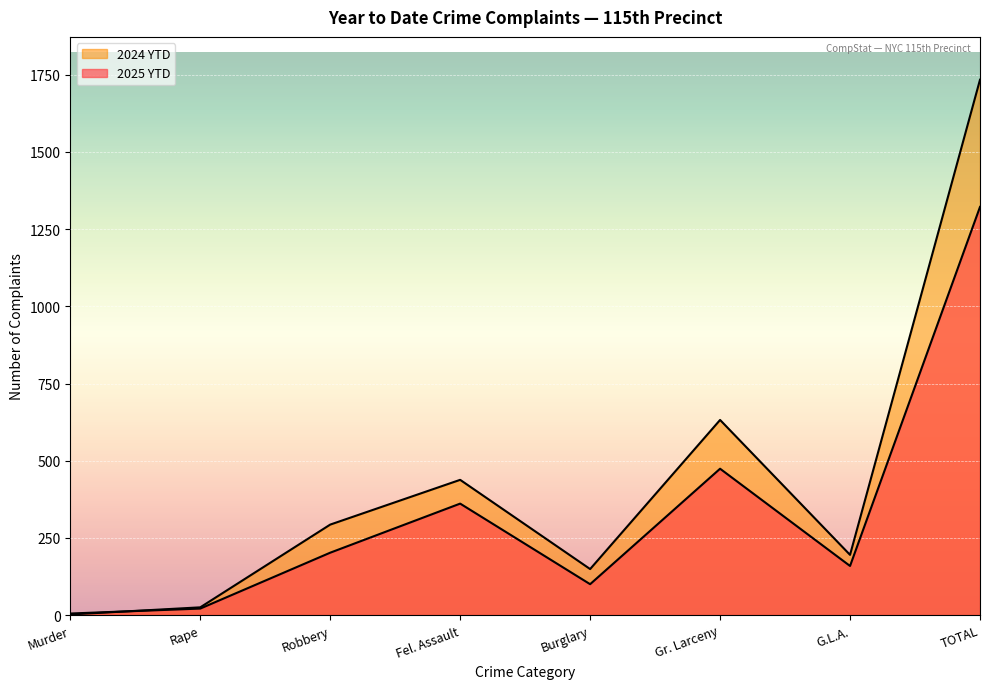

At which category is the sum across all series the highest?

TOTAL